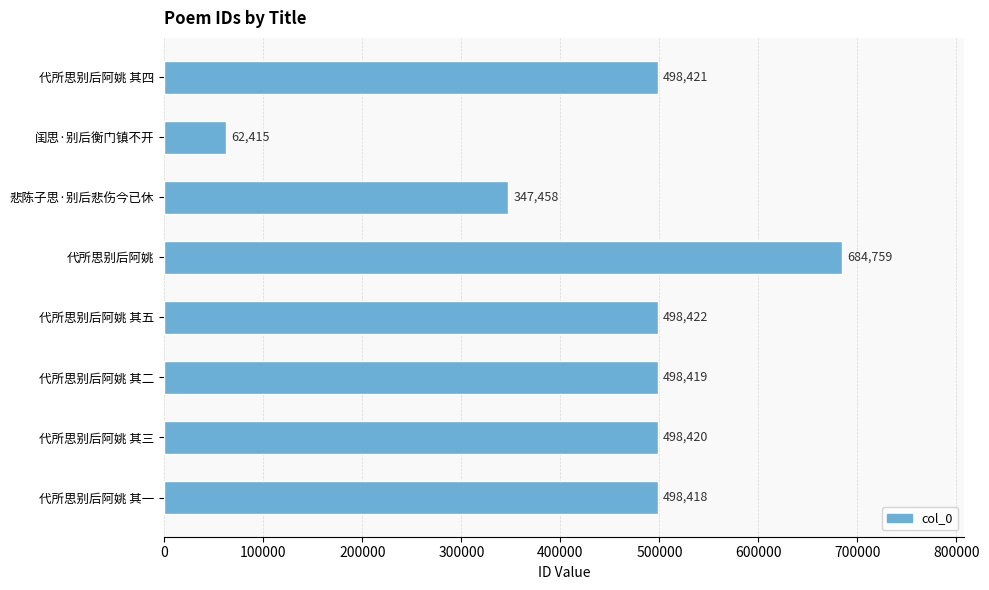

Reading bottom to top, what are all the values shown in this chart?

代所思别后阿姚 其一=498418	代所思别后阿姚 其三=498420	代所思别后阿姚 其二=498419	代所思别后阿姚 其五=498422	代所思别后阿姚=684759	悲陈子思·别后悲伤今已休=347458	闺思·别后衡门镇不开=62415	代所思别后阿姚 其四=498421